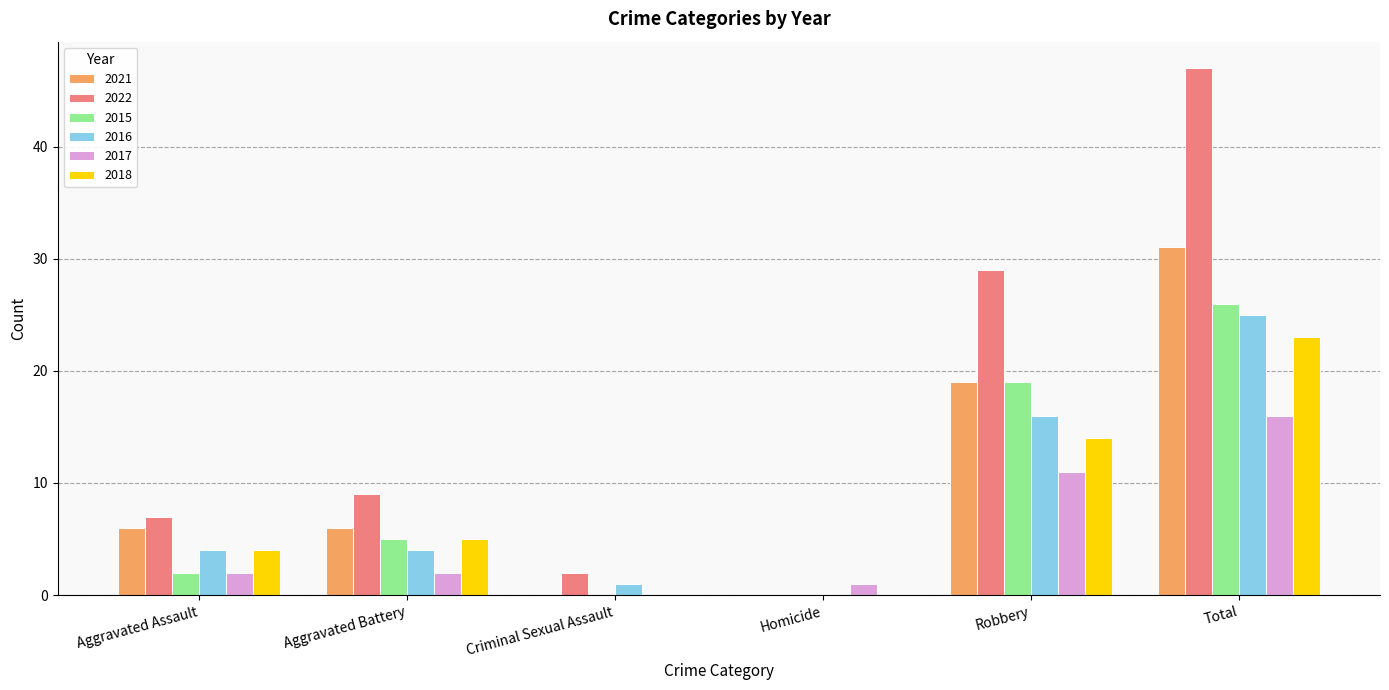

The value of 2021 at Total is 42. True or false?

False